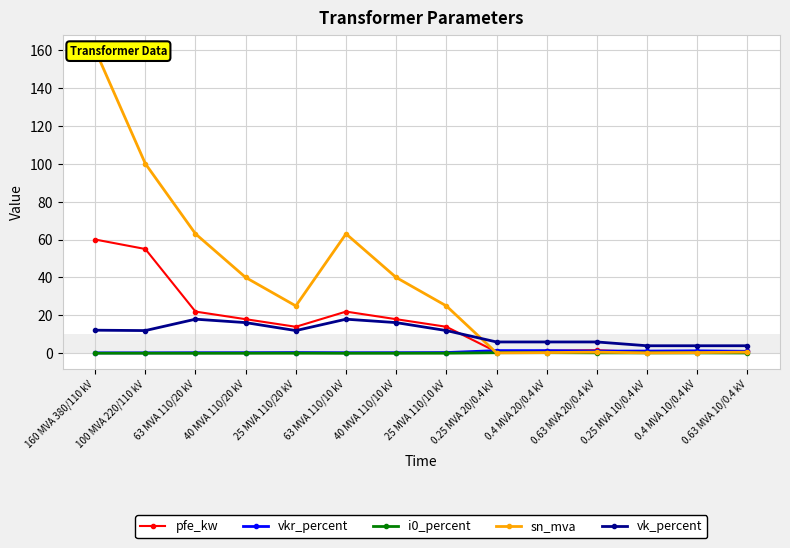

What is the average value of the pfe_kw series?

16.4